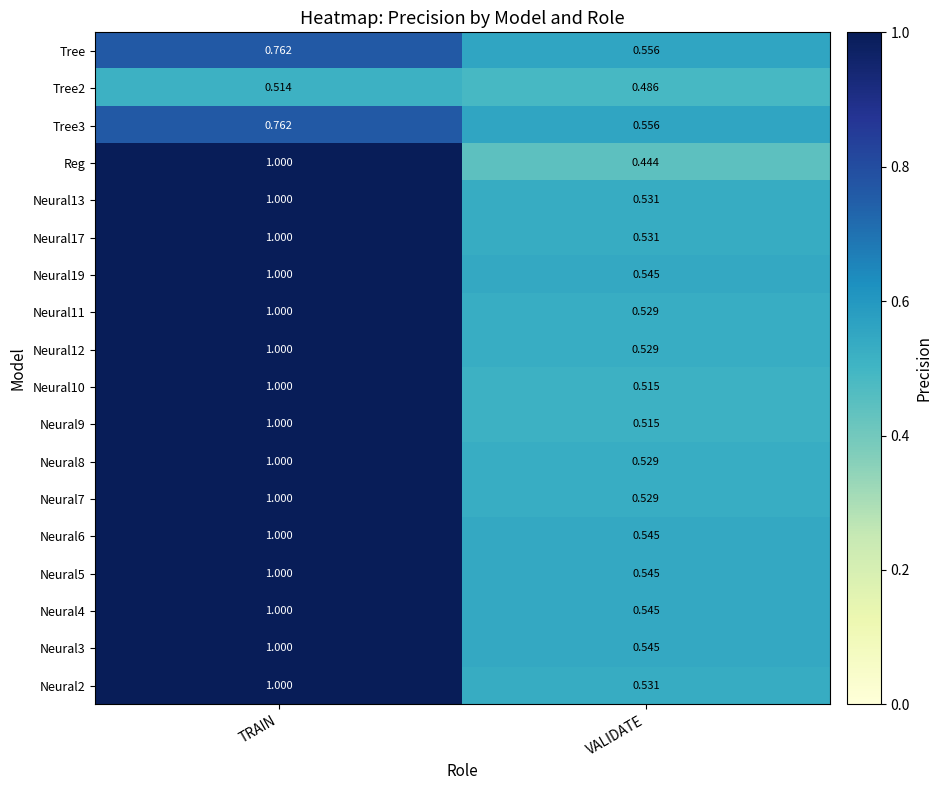

How many categories are shown in the chart?

2